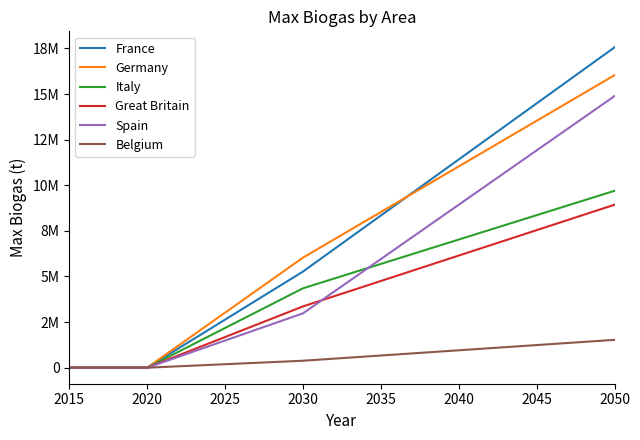

The value of France at 2030 is 19652299.2. True or false?

False